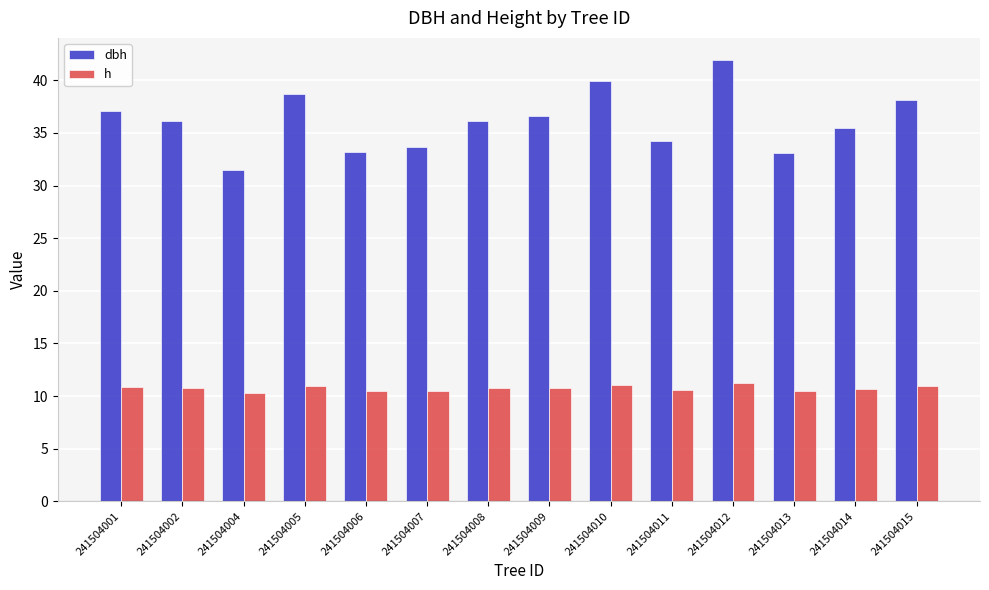

Where does the dbh series first go above 36?

241504001